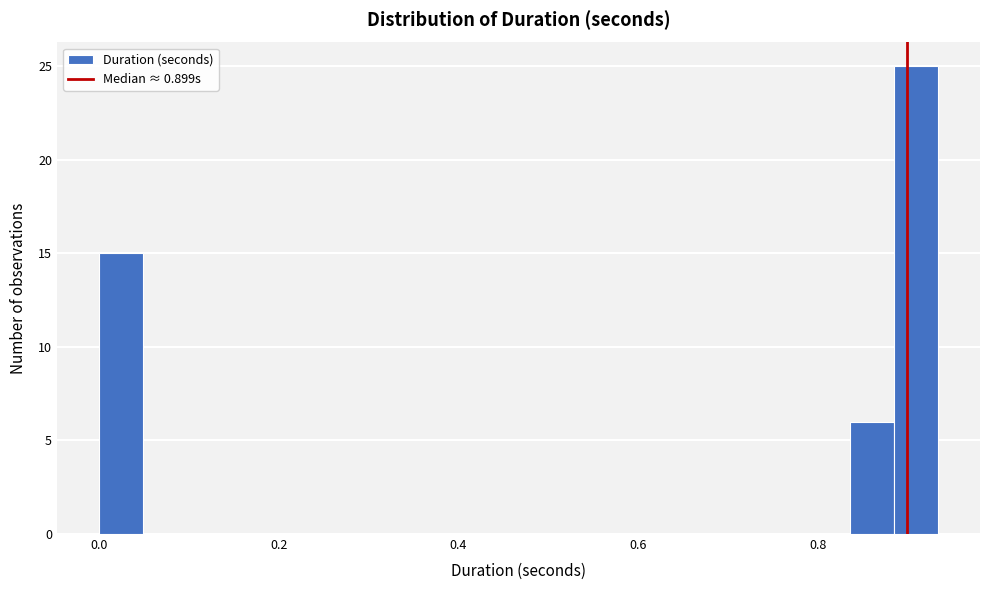

Around what value on the x-axis is the tallest bar? Give the approximate position of its centre, as read against the axis.

0.90